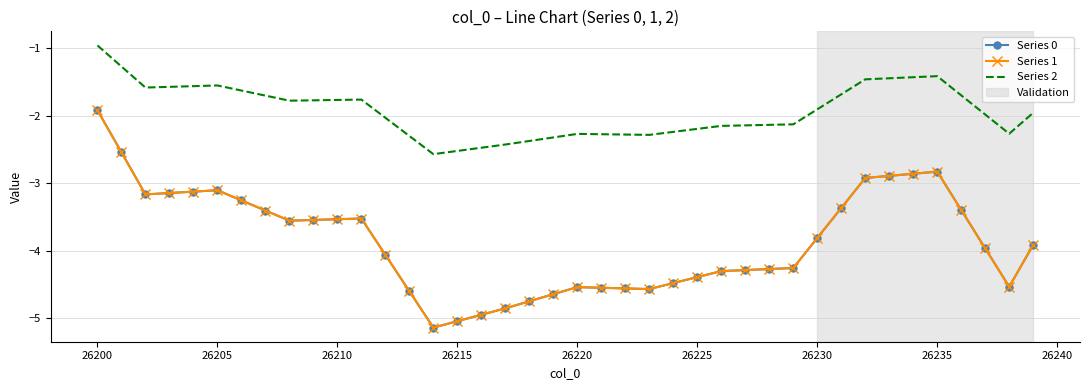

At how many categories does at least one series exceed -1?

1